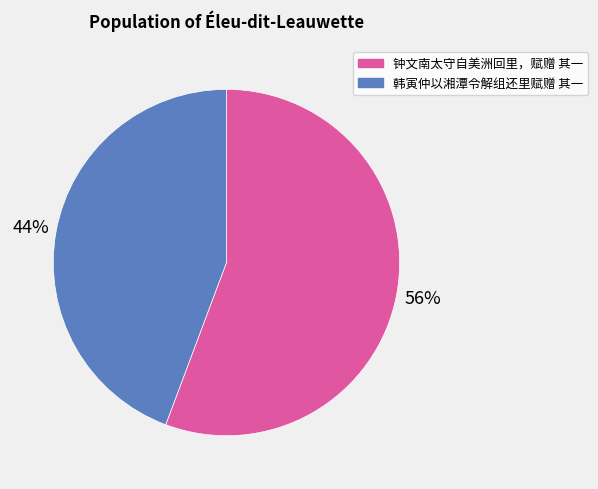

Rank the categories by value from lowest to highest.

韩寅仲以湘潭令解组还里赋赠 其一, 钟文南太守自美洲回里，赋赠 其一